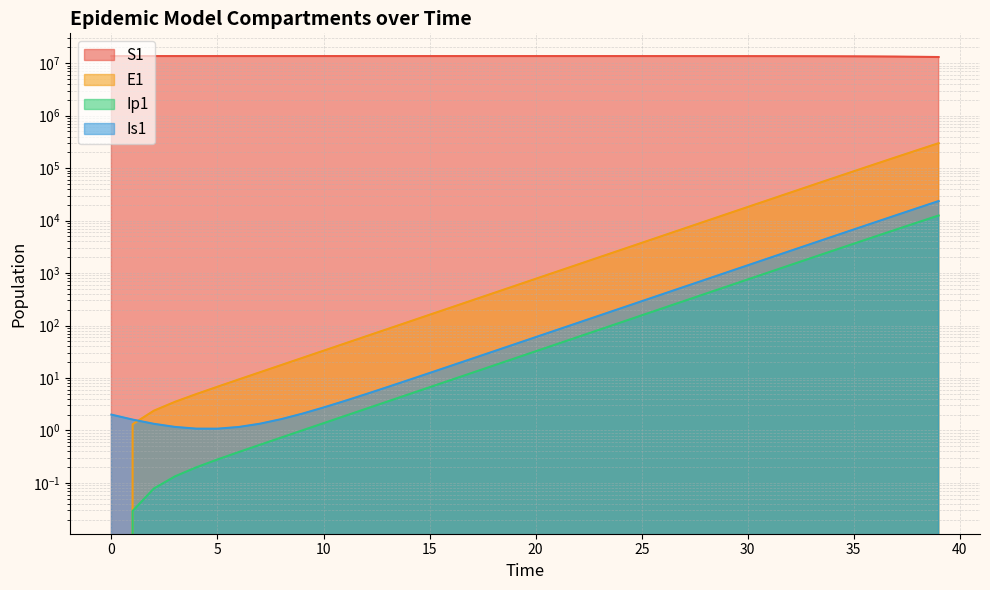

What is the difference between the highest and lowest values at 7?

13678477.2